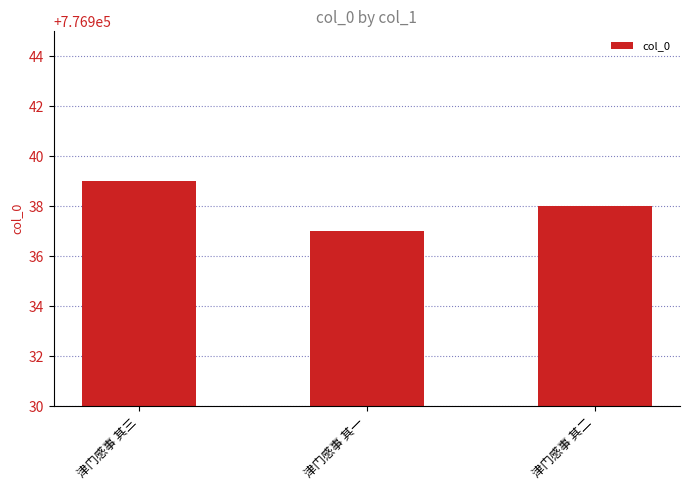

Rank the categories by value from lowest to highest.

津门感事 其一, 津门感事 其二, 津门感事 其三